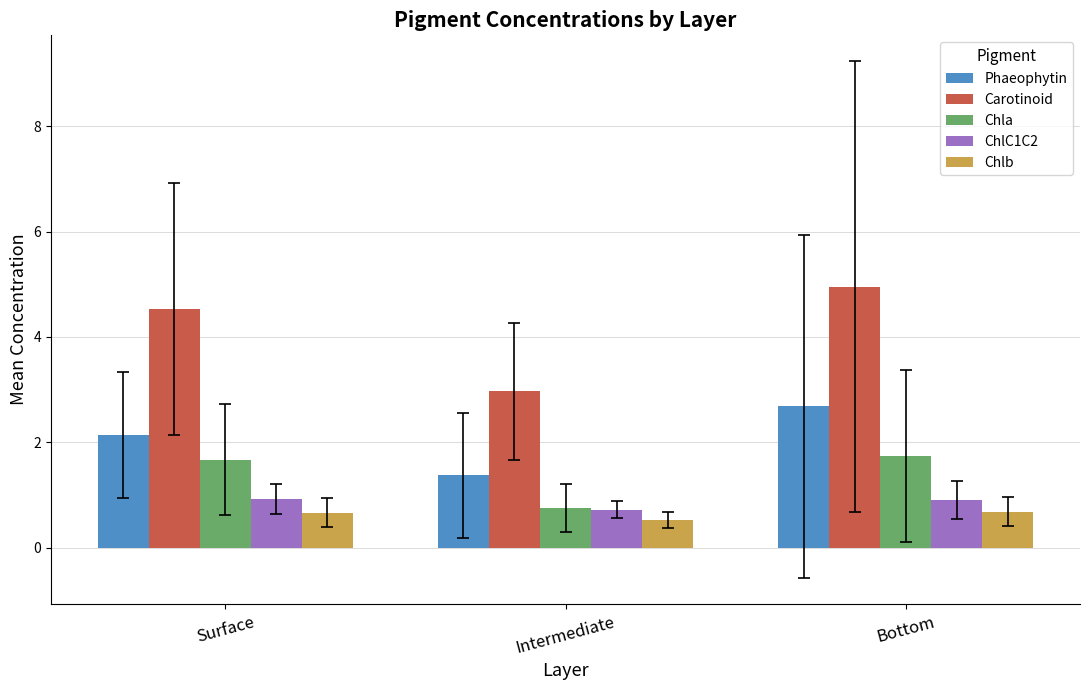

Which category has the lowest value across all series?

Intermediate